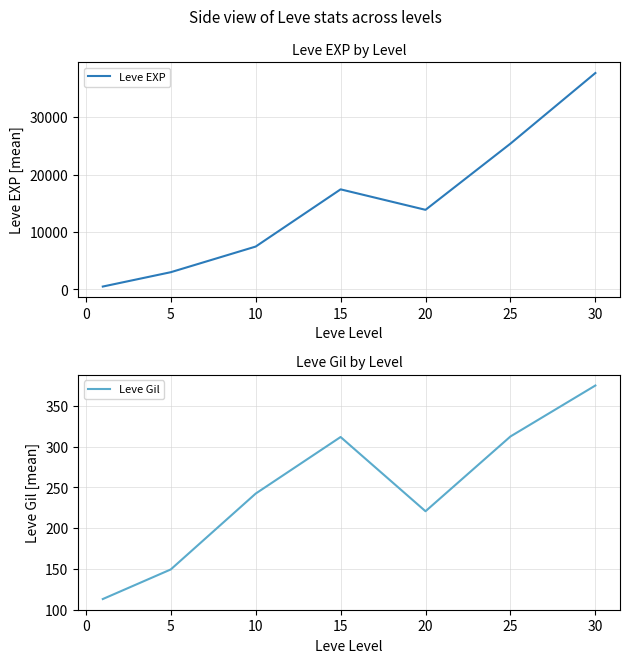

The value of Leve EXP at 25 is 38754.2. True or false?

False